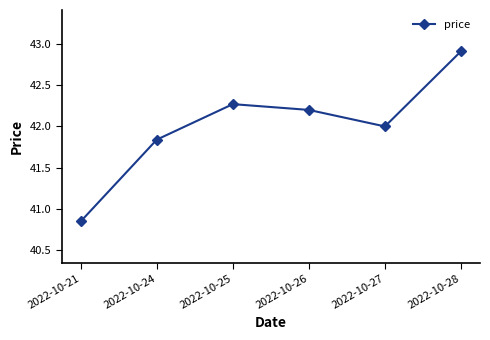

What is the average value?

42.0